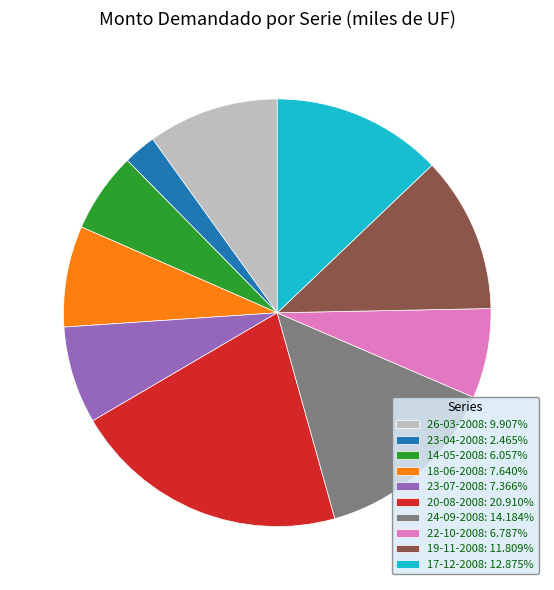

Combined, do 18-06-2008: 7.640% and 14-05-2008: 6.057% account for over 50%?

No